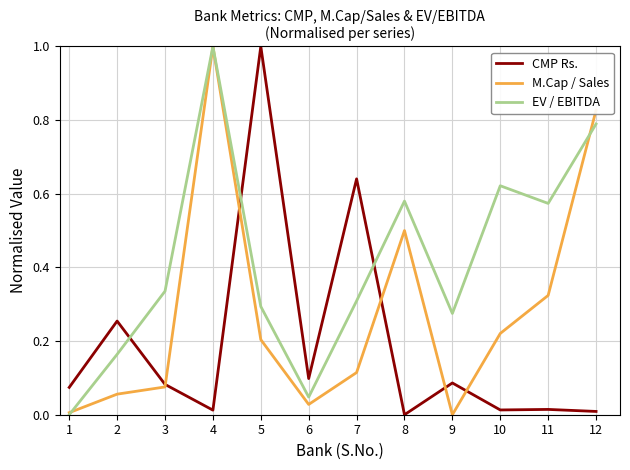

Which series changed the most between 4 and 11?

M.Cap / Sales